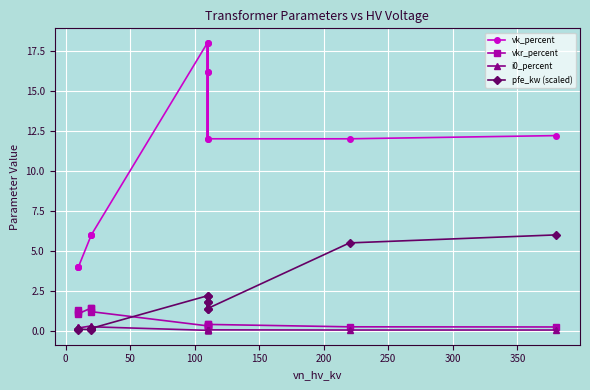

True or false: vkr_percent and i0_percent cross at least once.

False